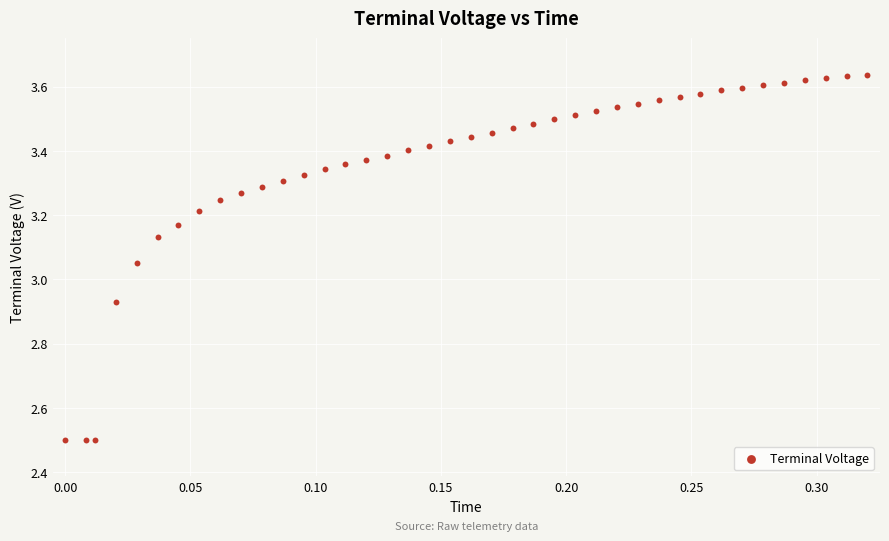

What is the range of X values (max minus min)?

0.3